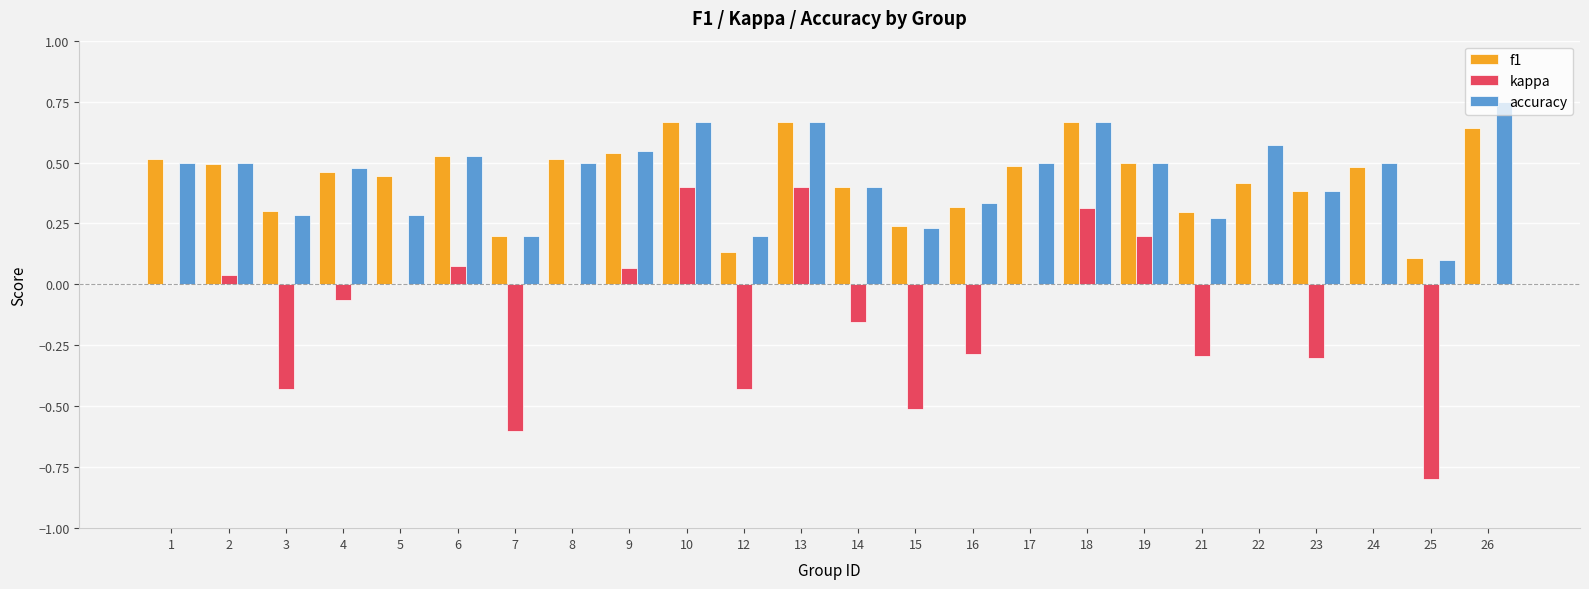

Is the value of f1 at 7 greater than the value of kappa at 10?

No